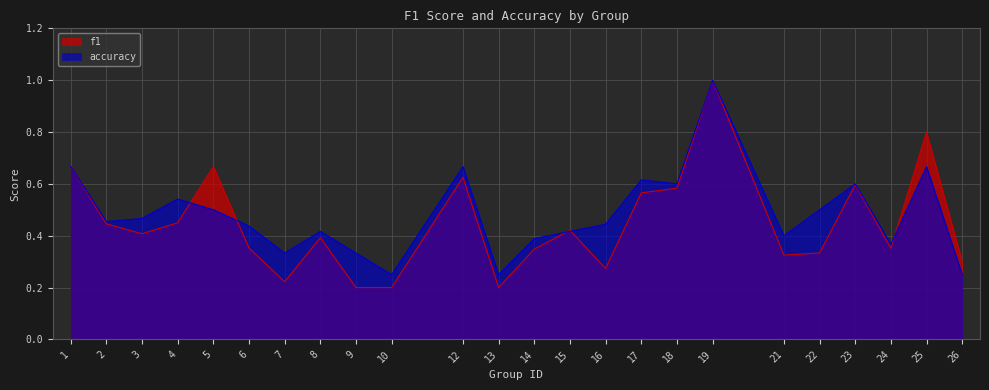

Rank the series at 21 from lowest to highest value.

f1, accuracy